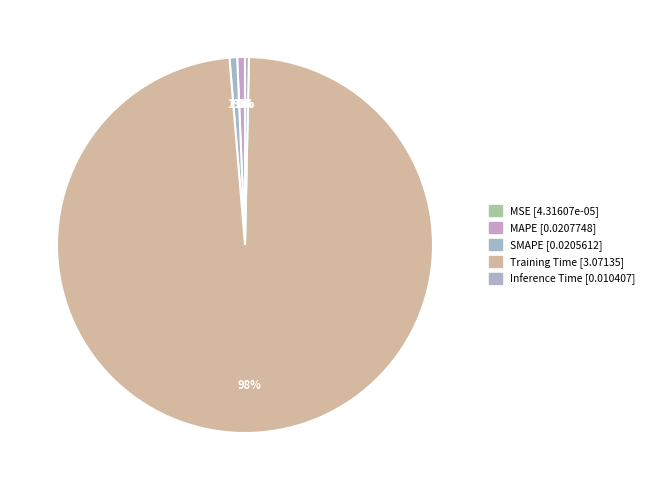

Which slice is the smallest?

MSE